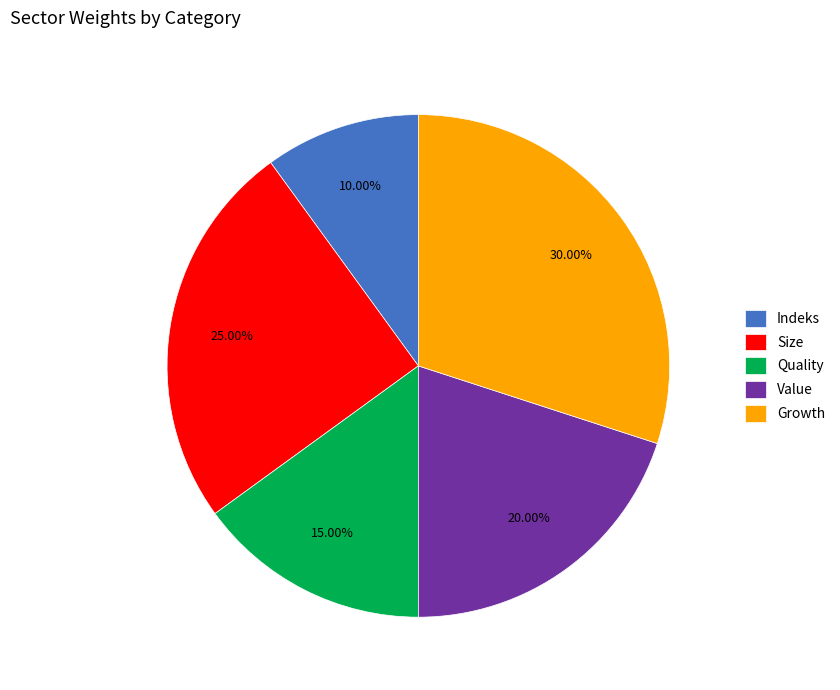

Is the sum of Growth and Indeks greater than half?

No